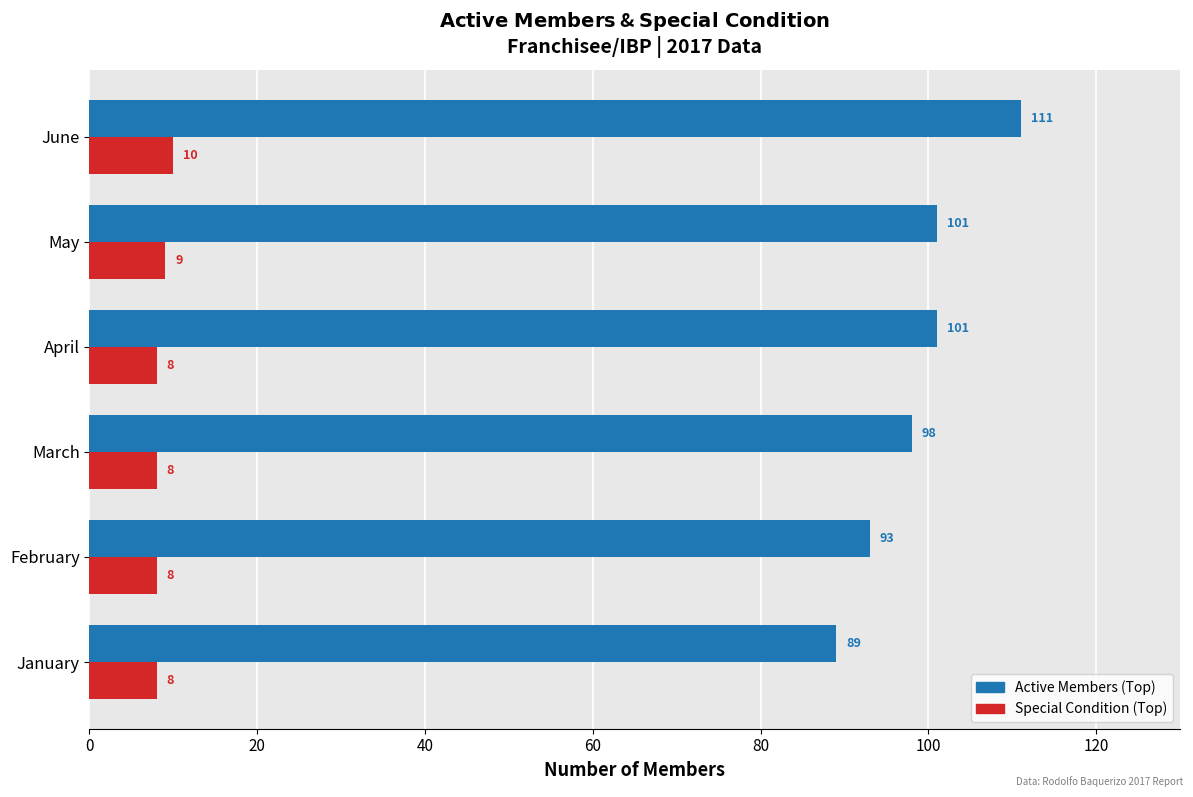

At which category is the sum across all series the highest?

June